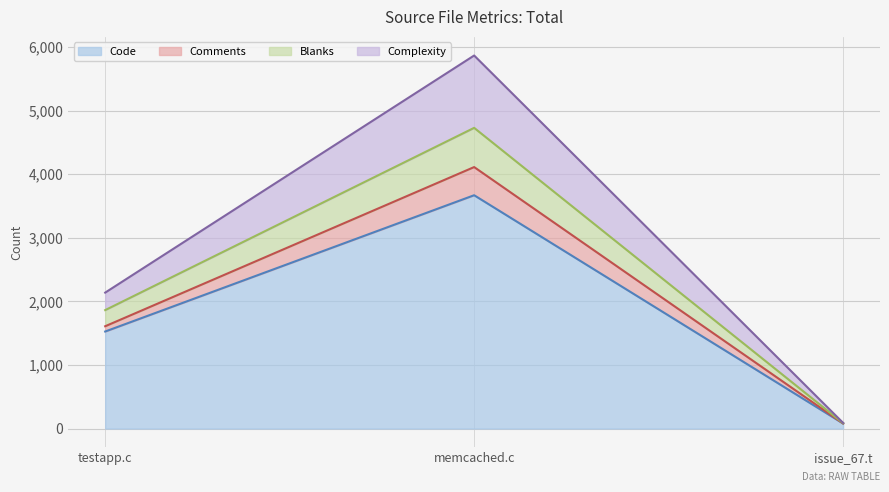

How many data points in Complexity are above 1609?

1